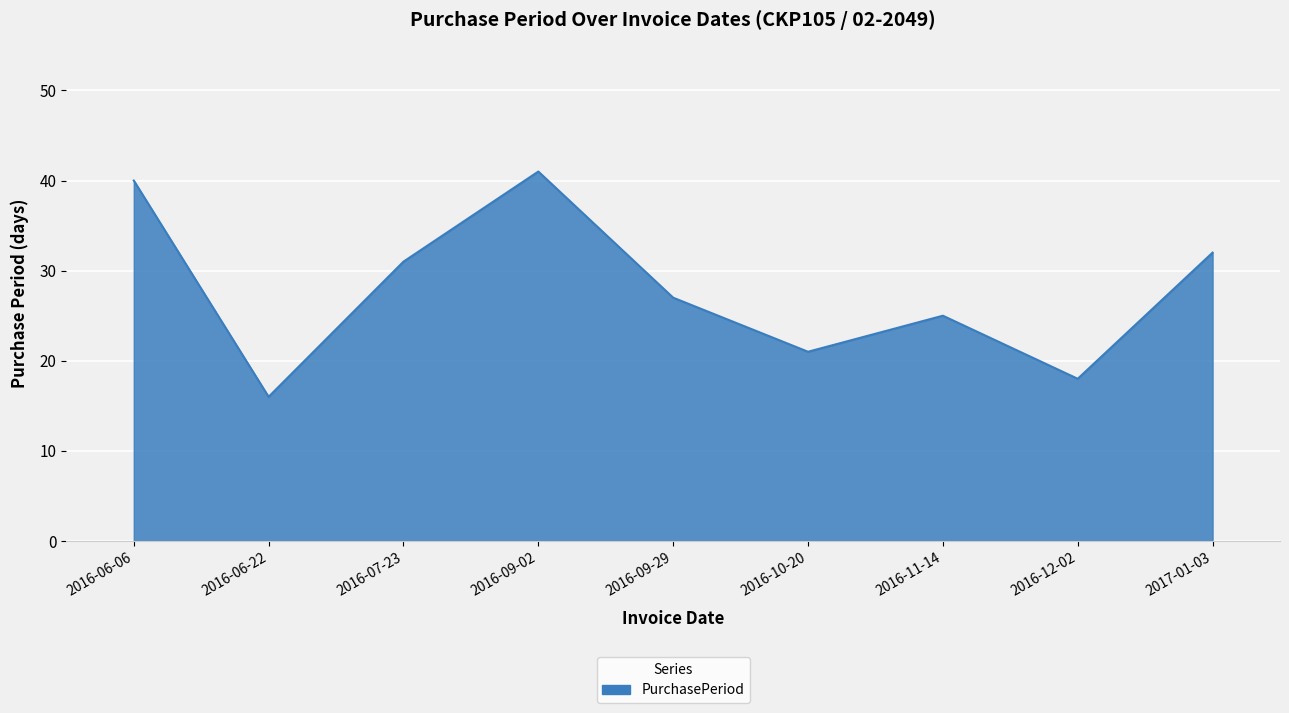

What is the change in value from 2016-06-22 to 2016-09-29?

+11